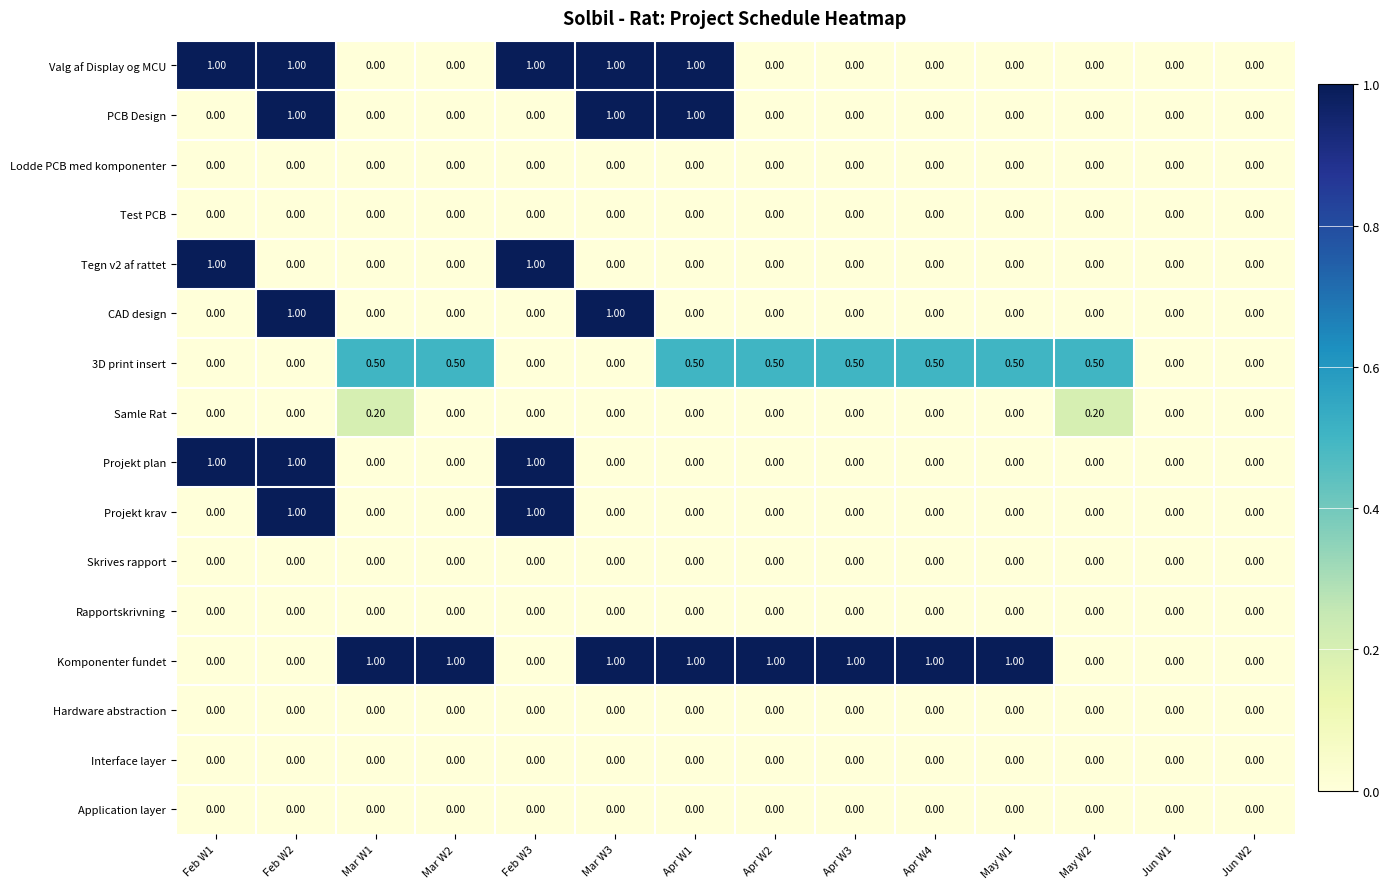

At which category is the sum across all series the highest?

Feb W2